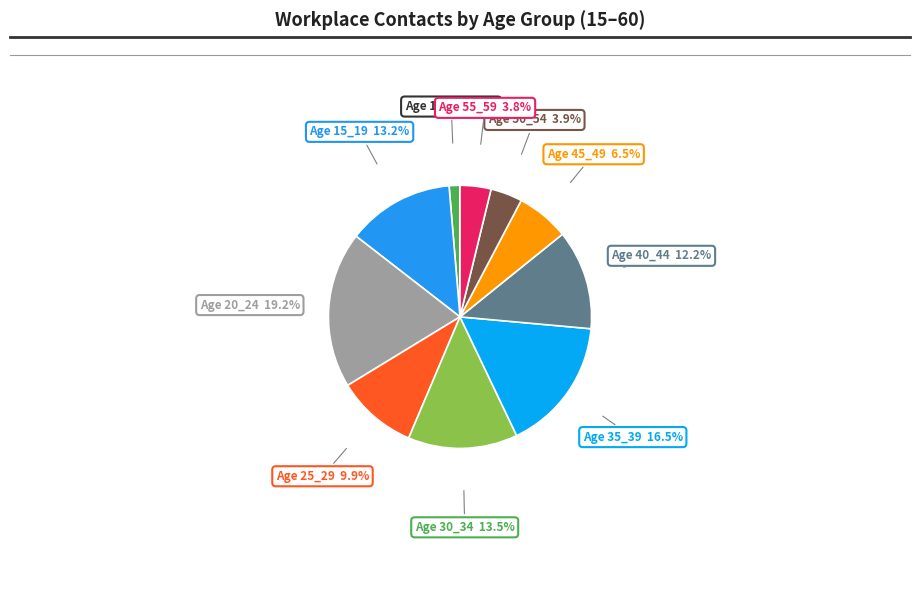

Which category has the smallest portion of the pie?

60_64